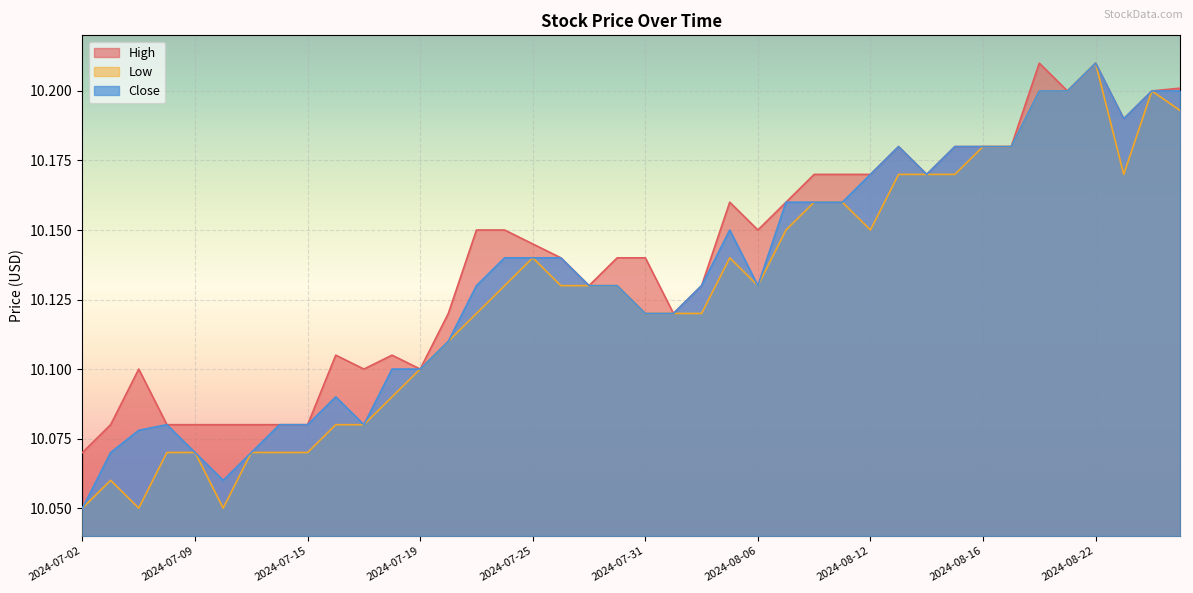

What is the difference between the maximum and second lowest values in the High series?

0.1